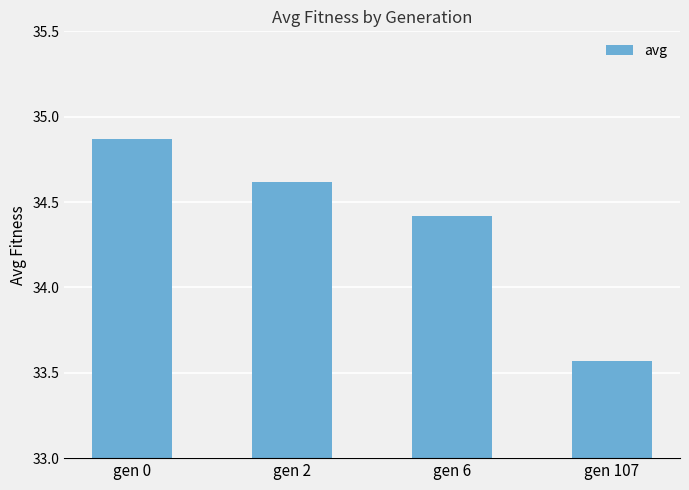

At which label does the data first exceed 34?

gen 0